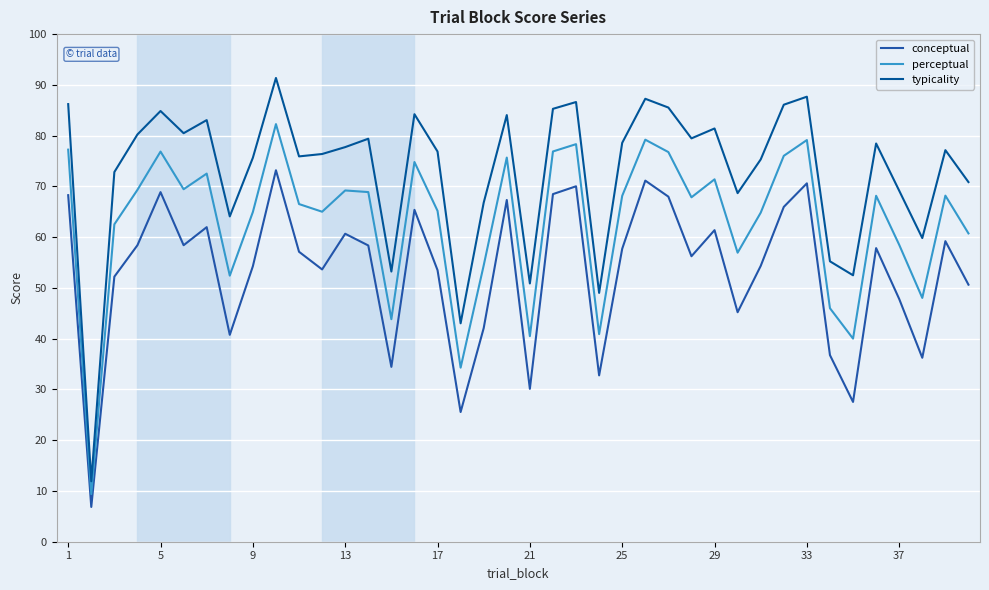

True or false: conceptual and typicality cross at least once.

False